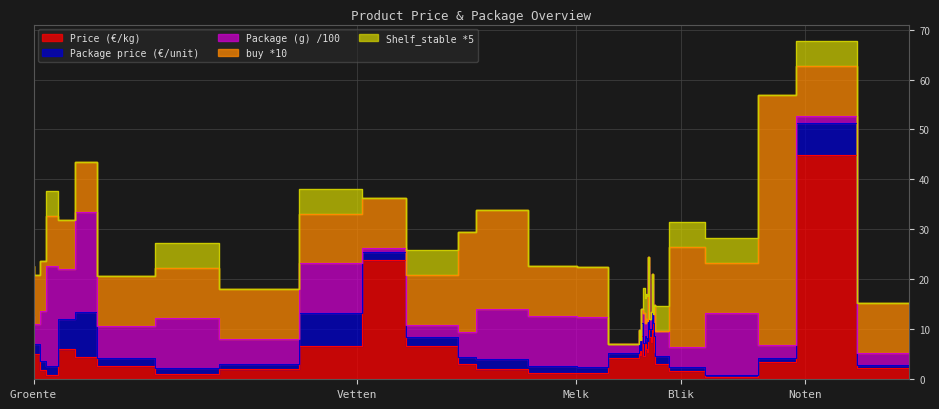

The value of Shelf_stable *5 at 542 is 1.9. True or false?

False